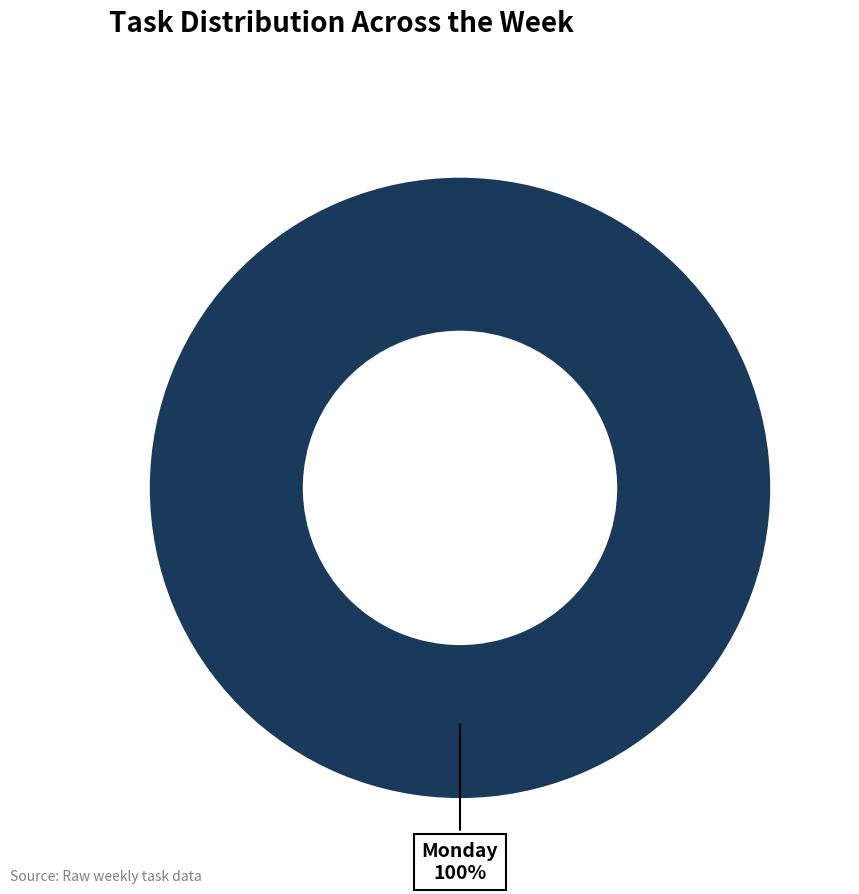

Is there any slice that represents more than half of the pie?

Yes